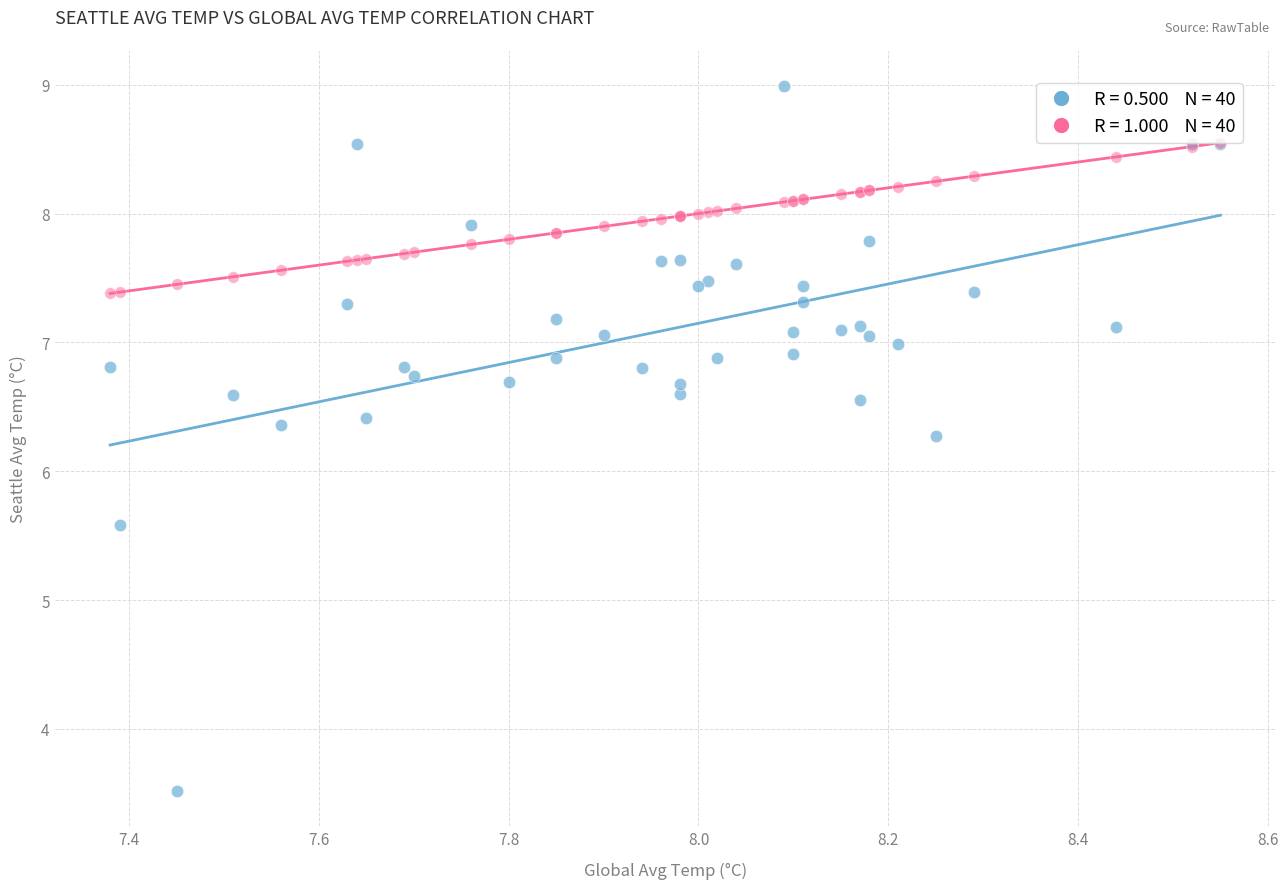

Across all series, what Y value is closest to 6?

6.3